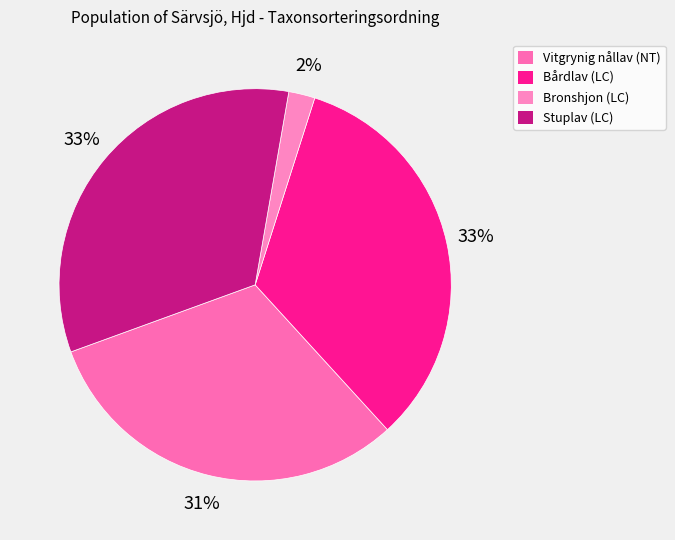

Is the sum of Bårdlav (LC) and Bronshjon (LC) greater than half?

No